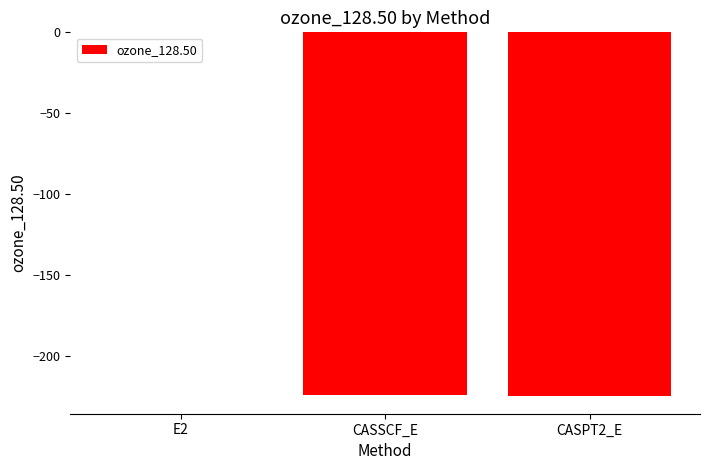

Is it true that the value at CASSCF_E is -352.1?

False